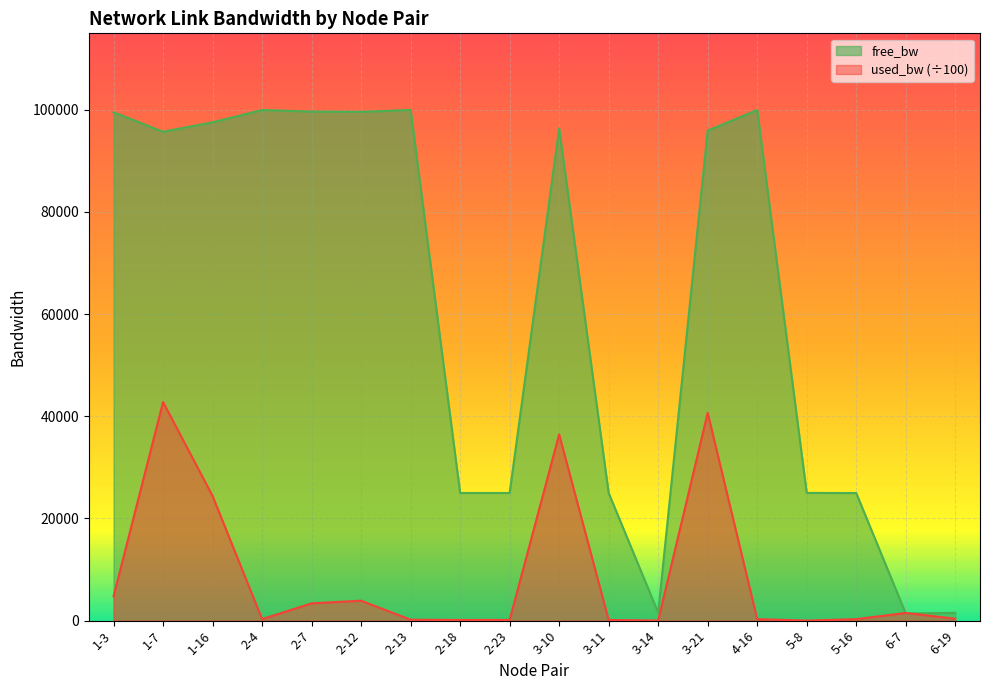

Rank the series by their average value, from lowest to highest.

used_bw (÷100), free_bw